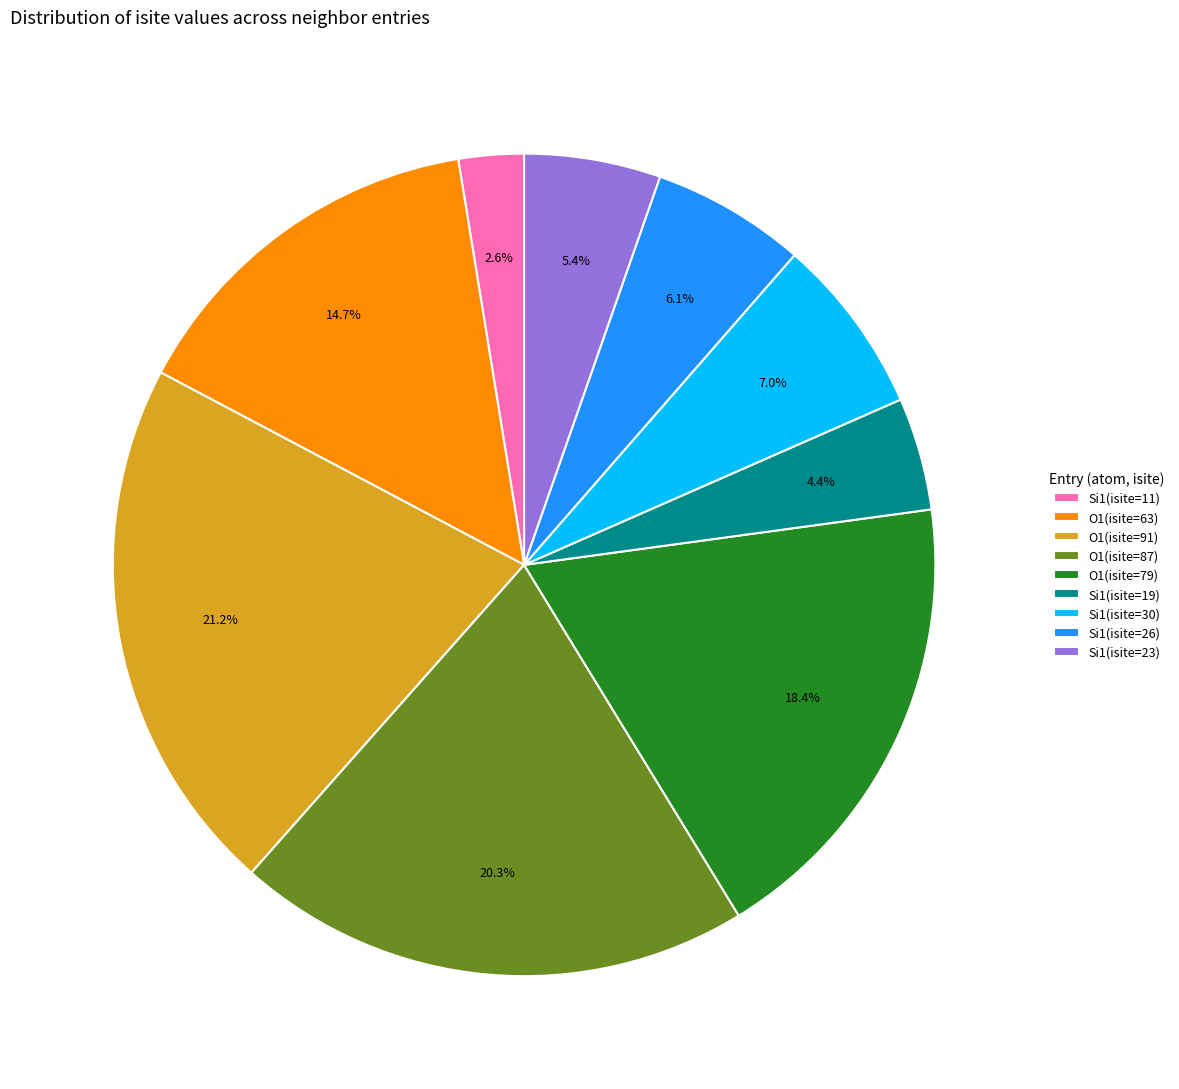

To the nearest percent, what is the average slice percentage?

11%